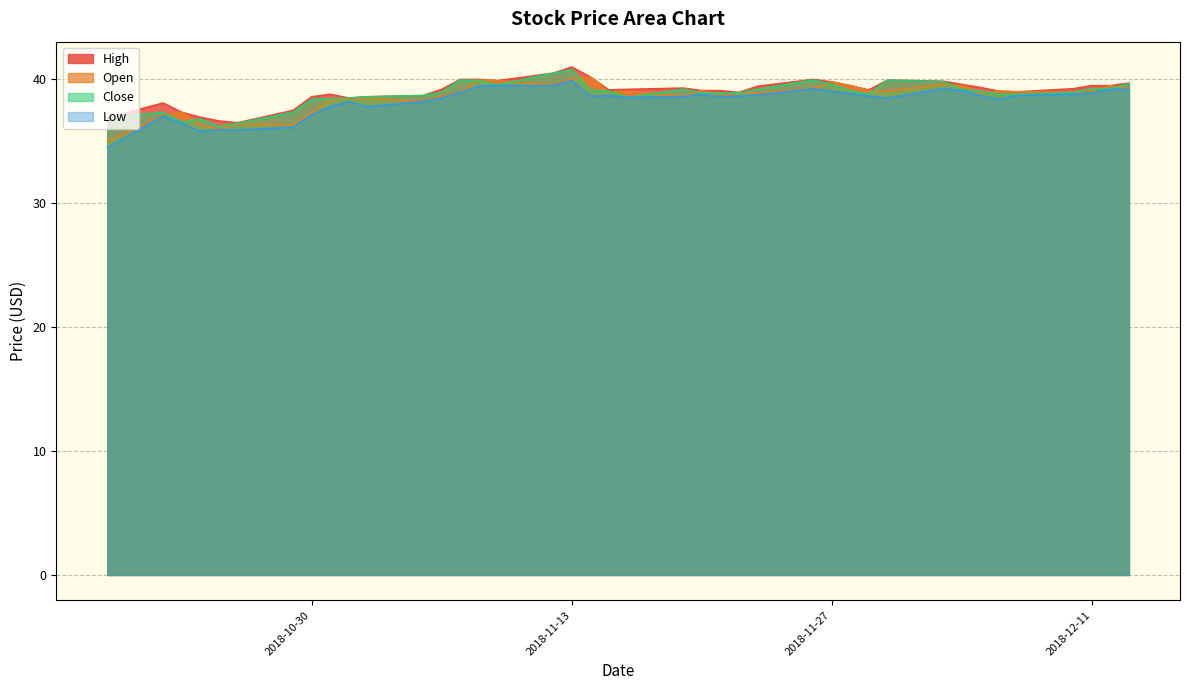

What is the average value of the High series?

39.0